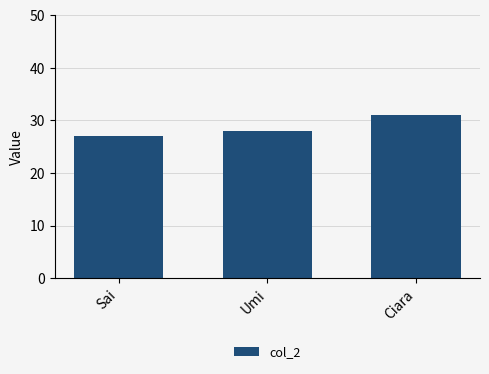

Reading right to left, what are all the values shown in this chart?

Ciara=31	Umi=28	Sai=27